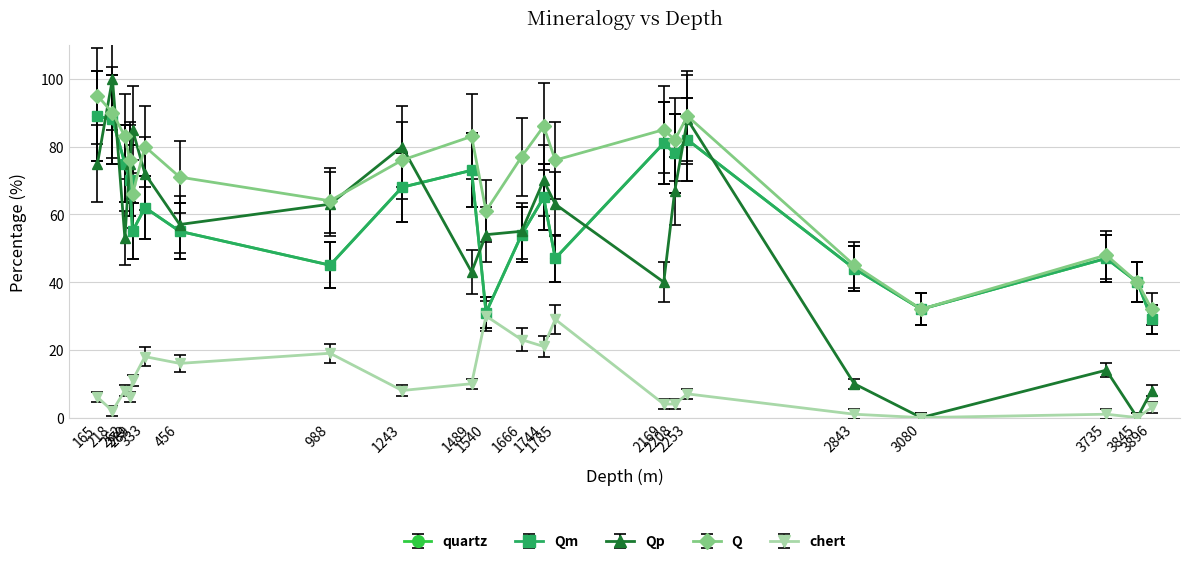

What is the average value of the chert series?

10